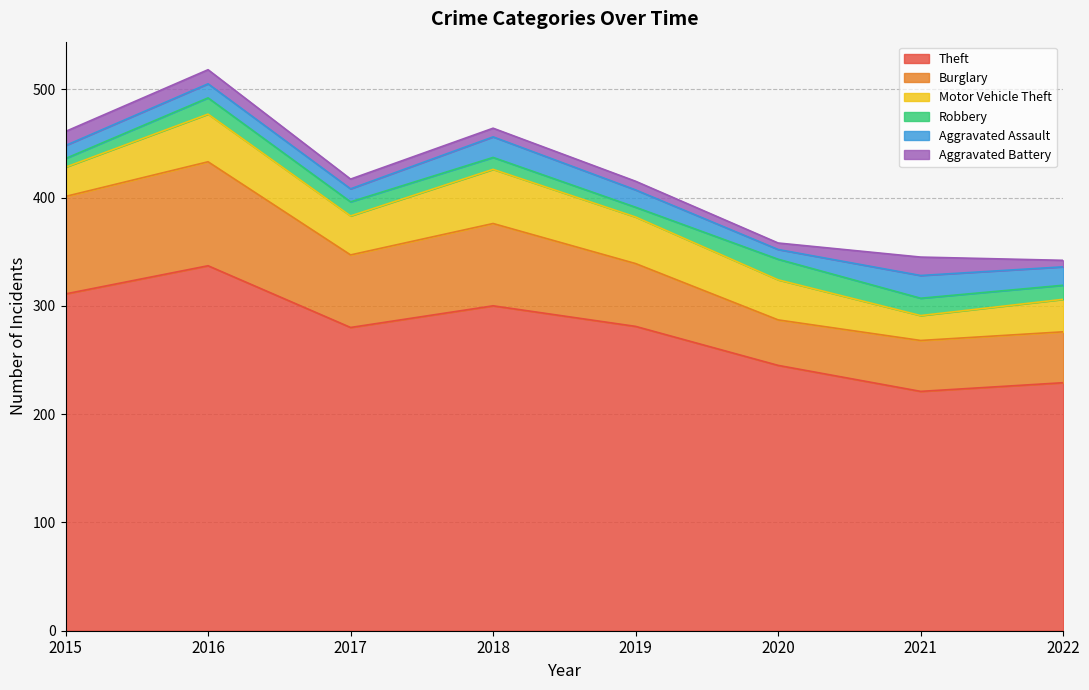

The Robbery series shows 15 at 2016. True or false?

True